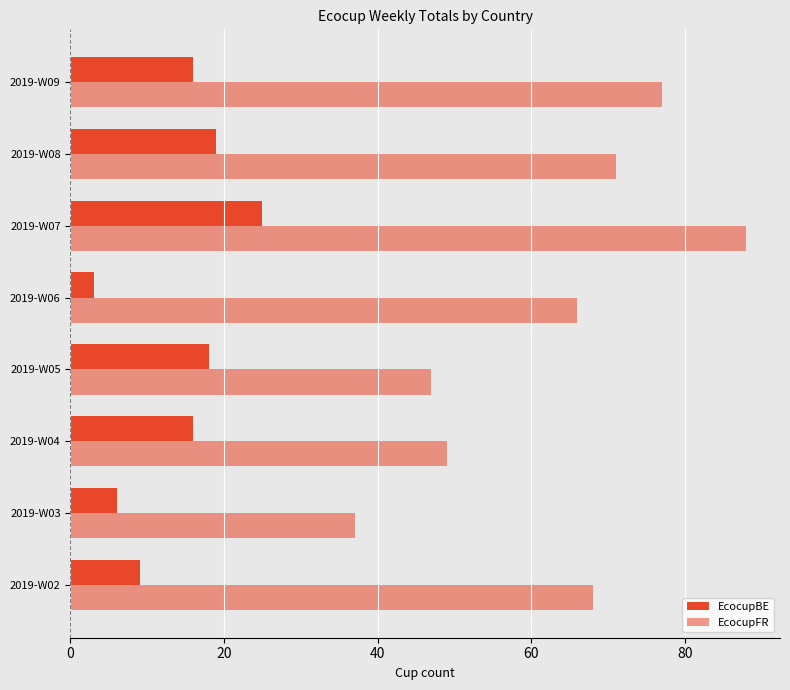

Count the number of categories in the chart.

8